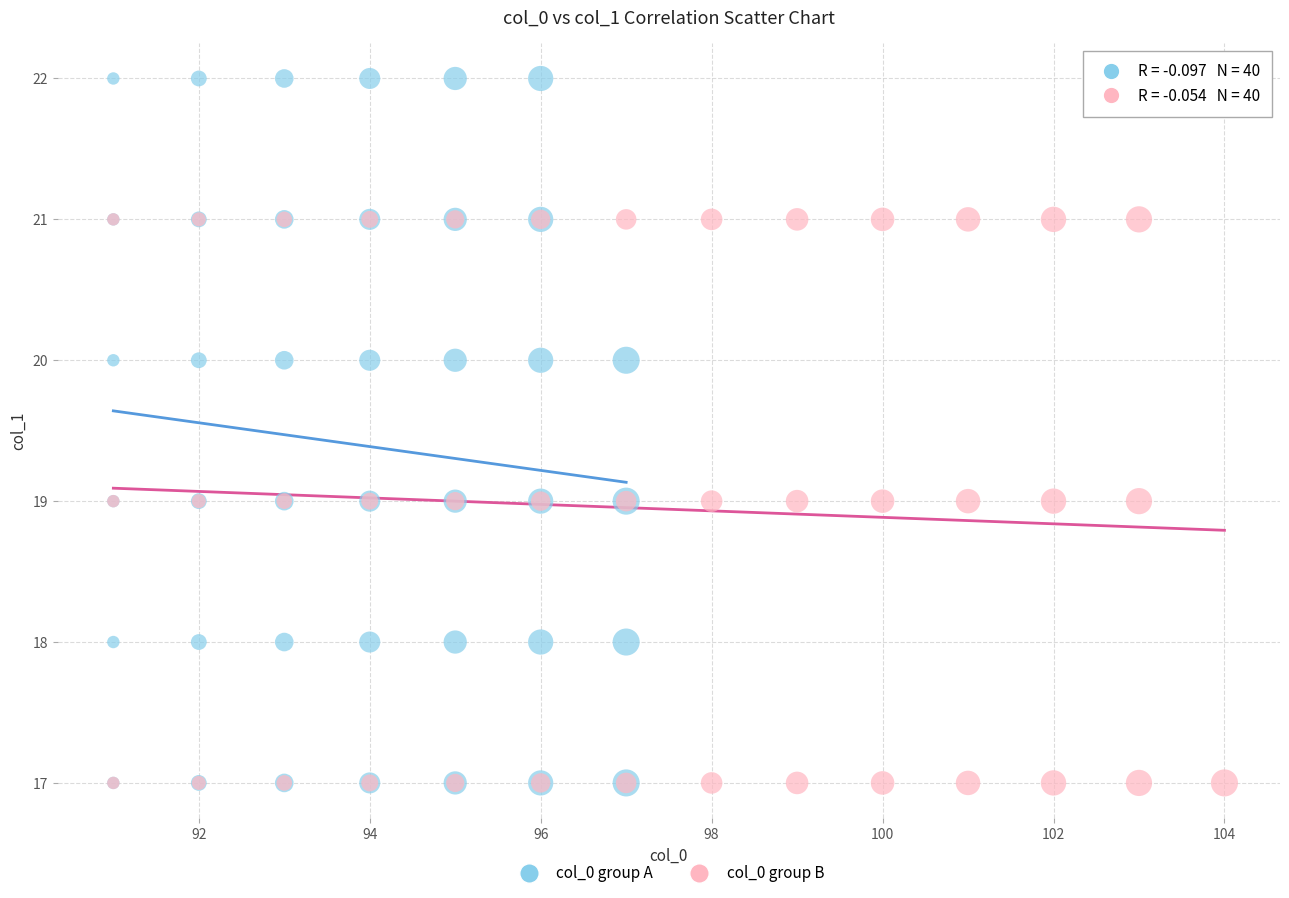

What are all the series names shown in the legend?

col_0 group A, col_0 group B